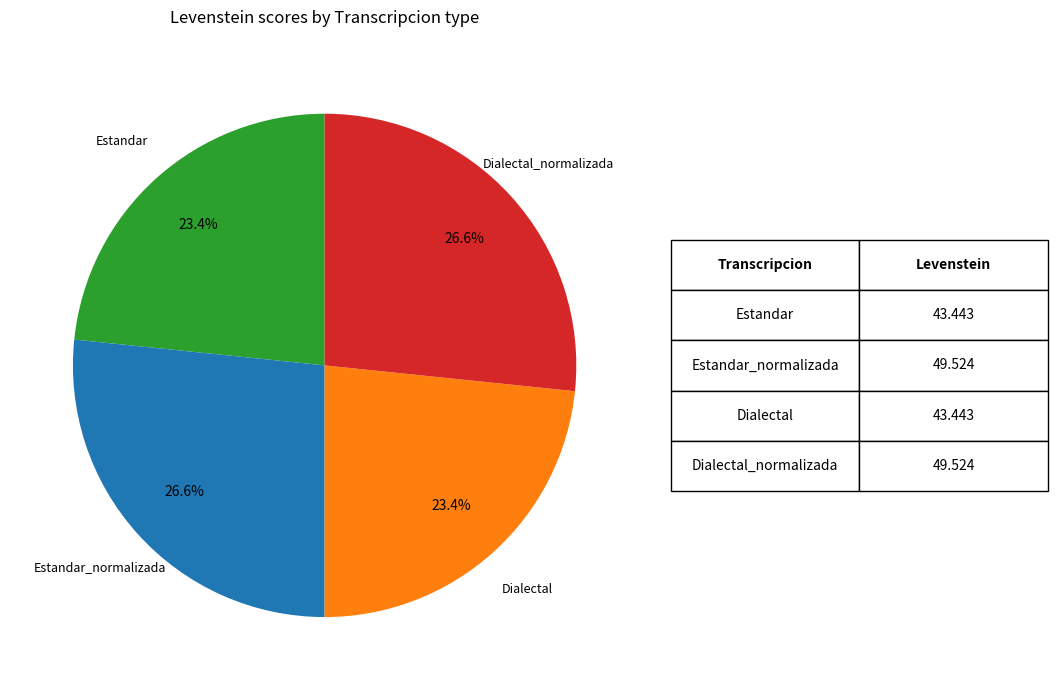

Which has a higher value, Dialectal_normalizada or Estandar?

Dialectal_normalizada